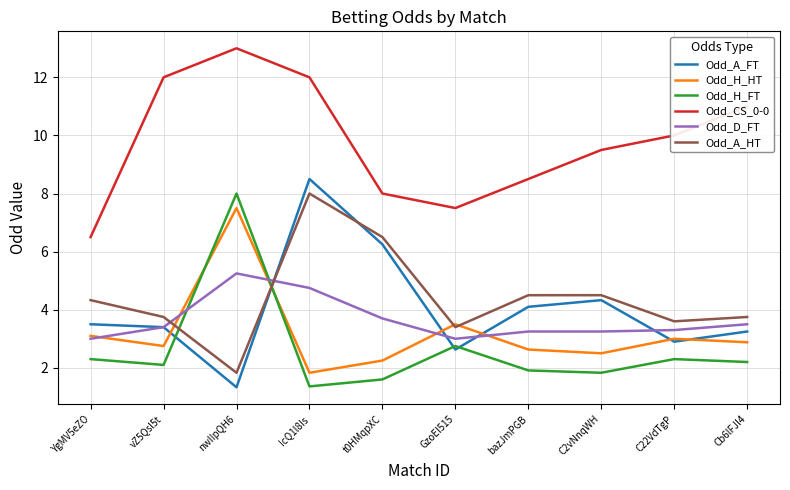

The Odd_A_HT series shows 7.5 at YgMV5eZO. True or false?

False